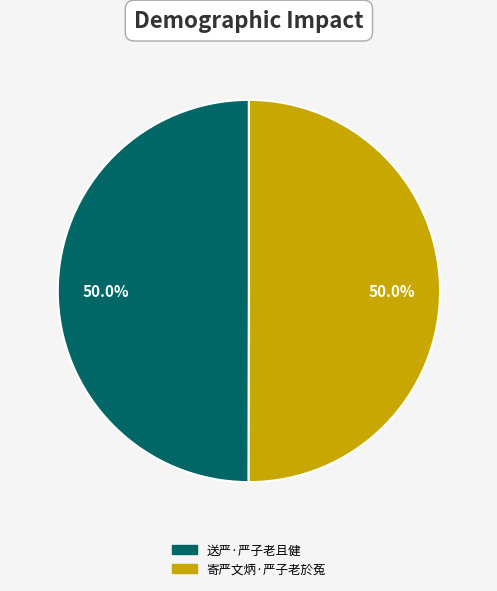

What percentage is the 寄严文炳·严子老於菟 slice, to the nearest percent?

50%